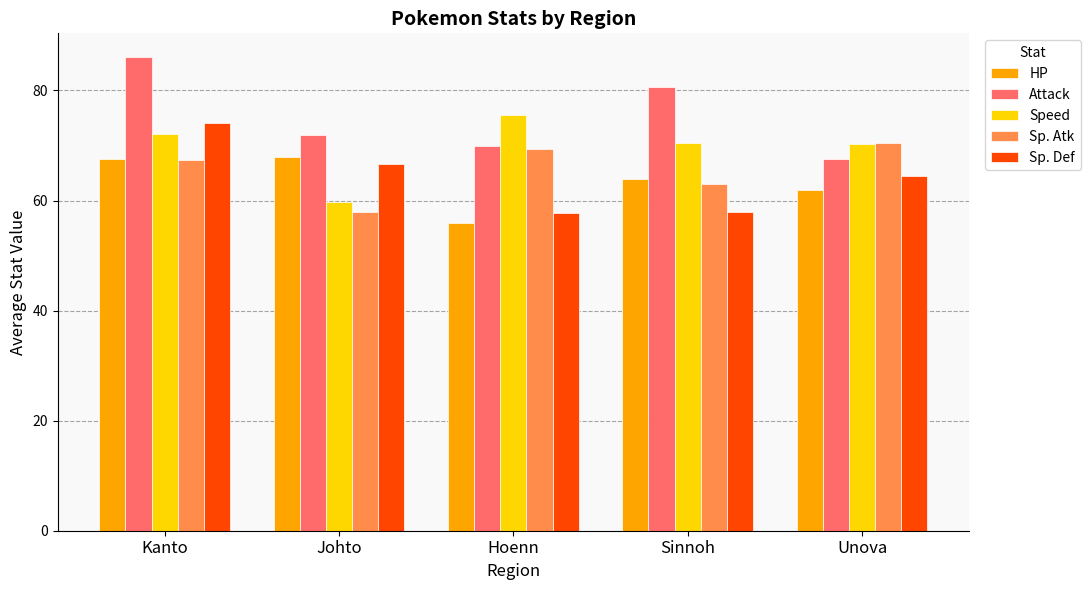

What is the difference between the Attack values at Unova and Hoenn?

2.5